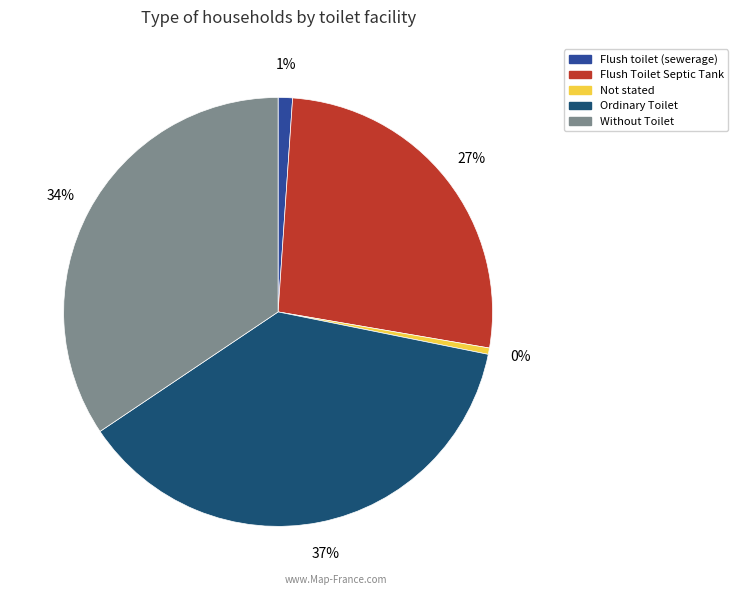

Between Flush Toilet Septic Tank and Without Toilet, which is larger?

Without Toilet